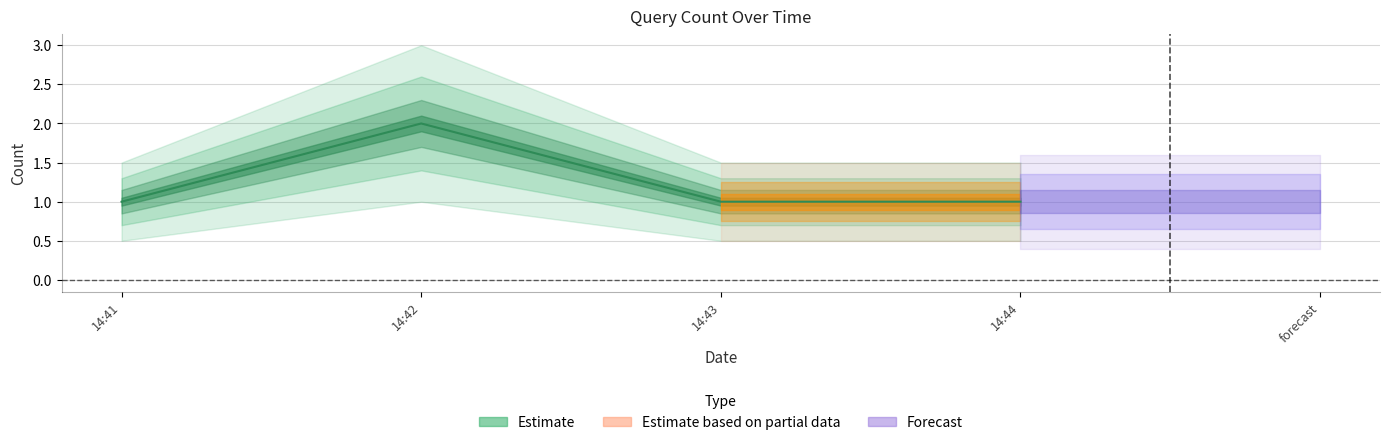

Reading left to right, list all the values displayed in this chart.

1	2	1	1